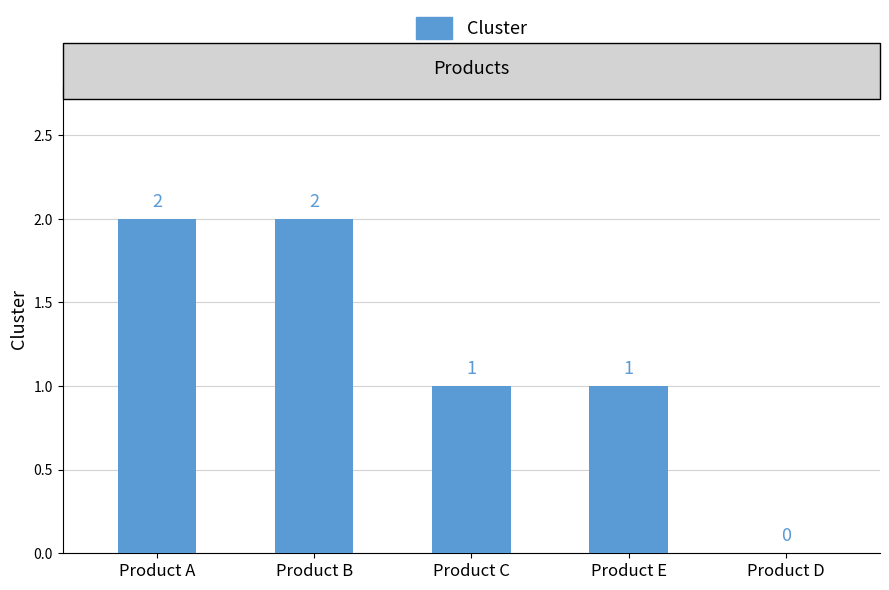

Is it true that the value at Product B is 2?

True